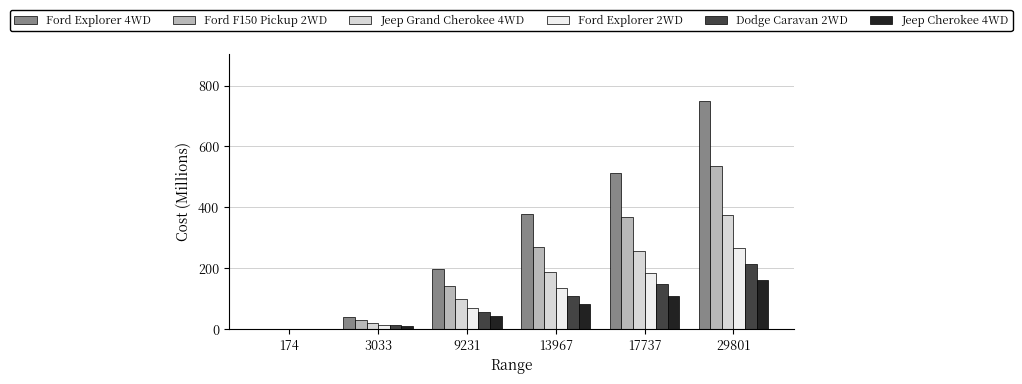

Which category has the highest value across all series?

29801